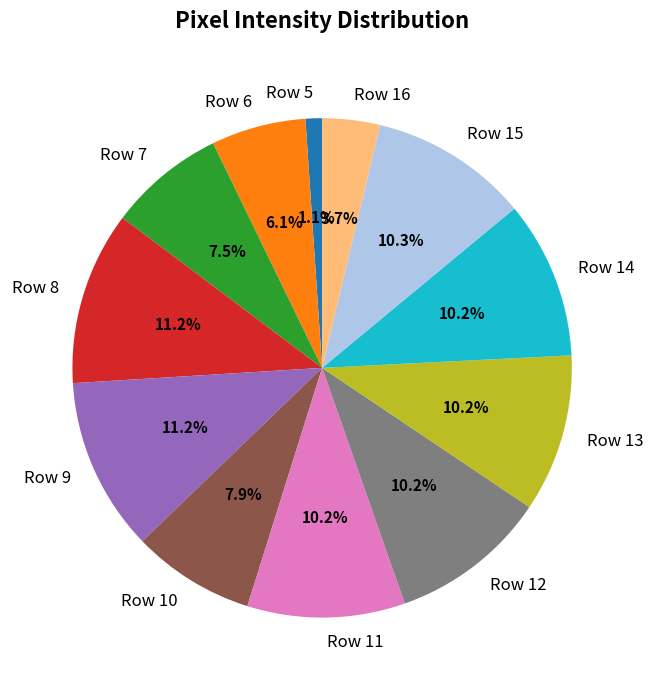

Is there a majority slice in this chart?

No